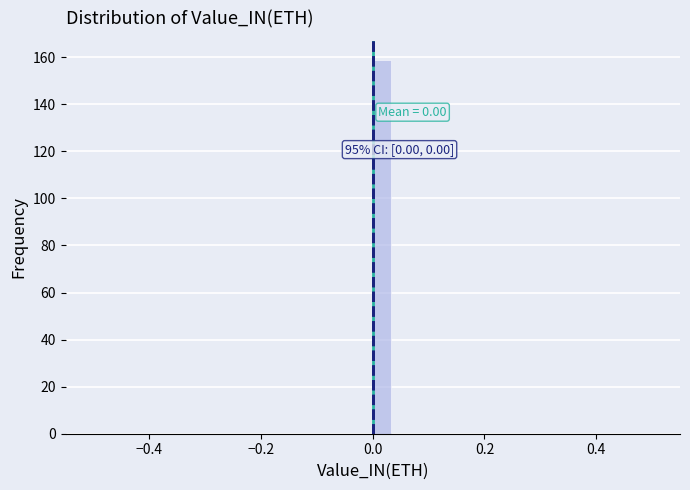

Around what value on the x-axis is the tallest bar? Give the approximate position of its centre, as read against the axis.

0.02